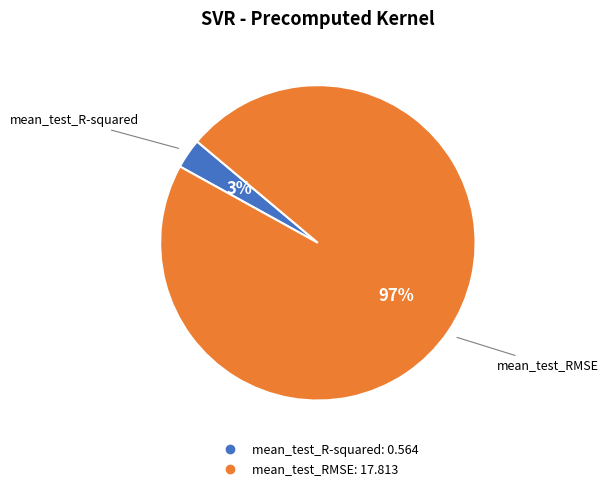

Is the sum of mean_test_R-squared and mean_test_RMSE greater than half?

Yes